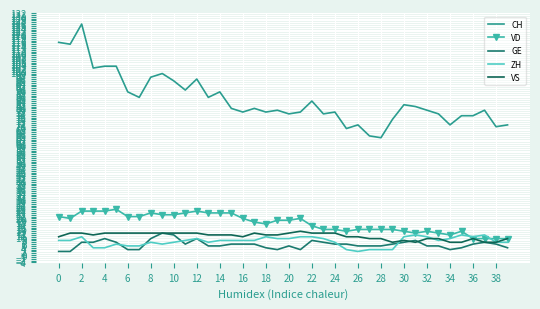

What is the minimum value for VS?

7